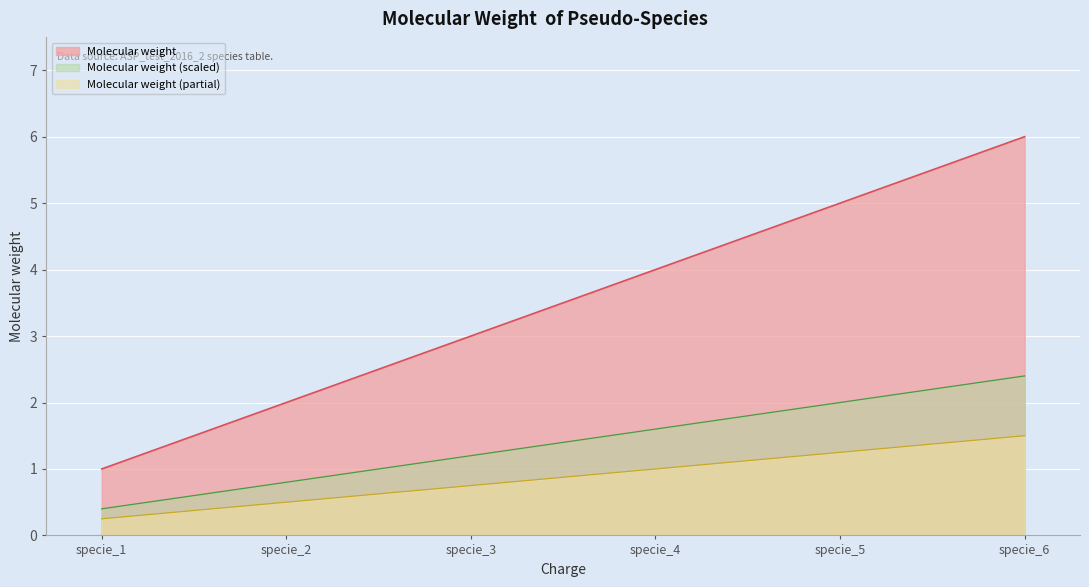

How many data points are above 4?

2